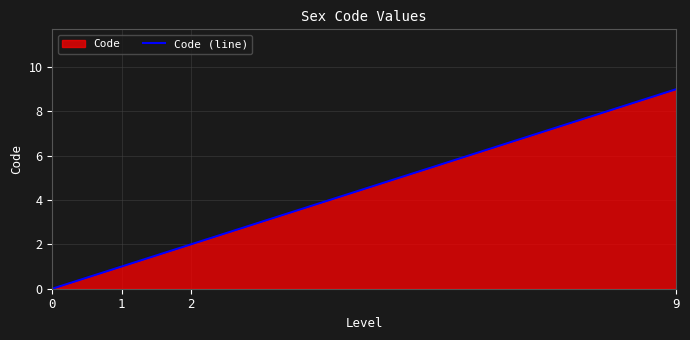

Does the chart have visible grid lines?

Yes